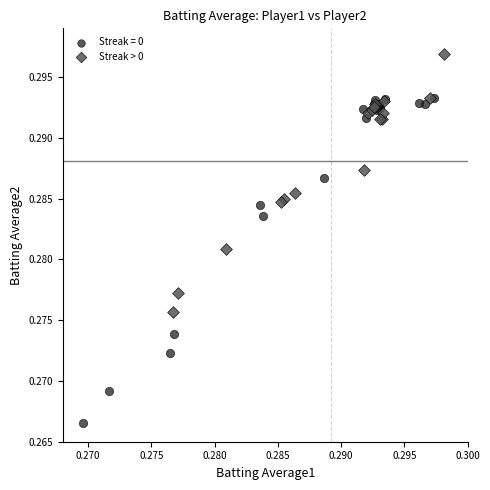

Which series contains the lowest Y value?

Streak = 0